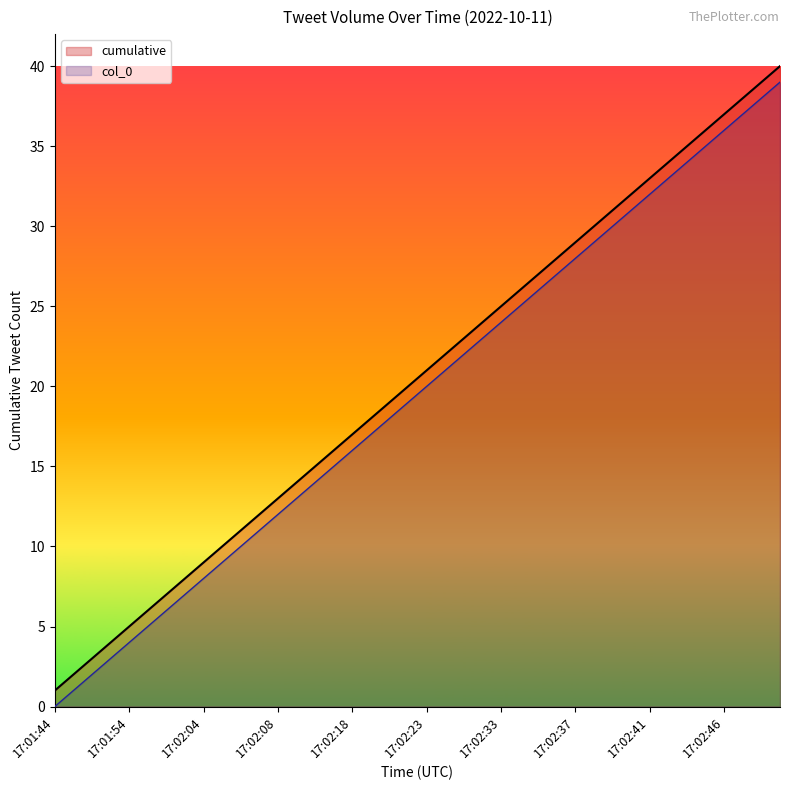

True or false: cumulative and col_0 cross at least once.

False